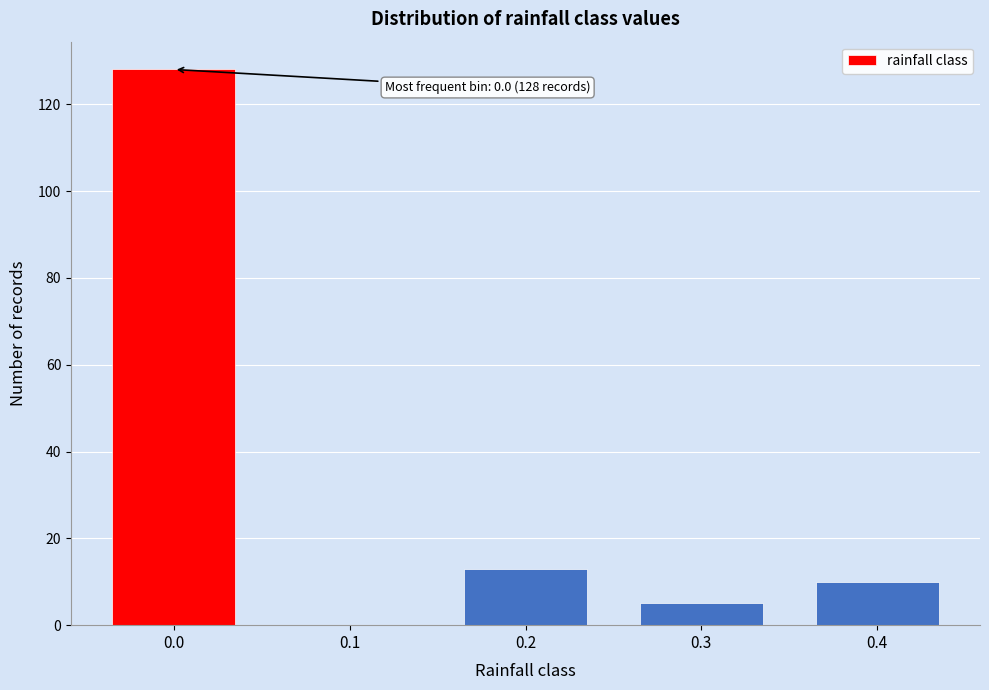

Reading right to left, list all the values displayed in this chart.

0.4=10	0.3=5	0.2=13	0.1=0	0.0=128